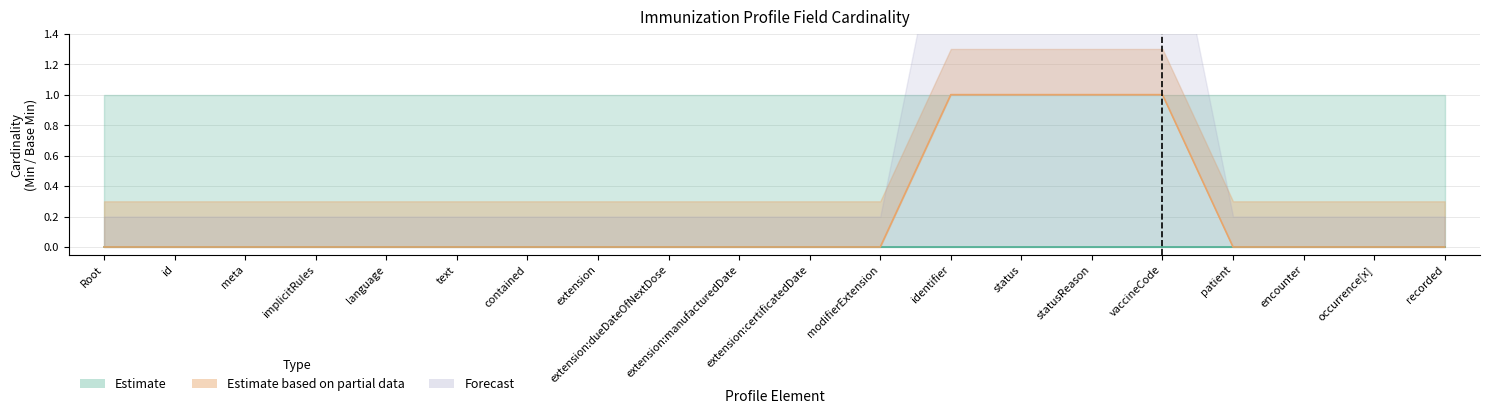

Which has a higher value, Immunization.status or Immunization.vaccineCode?

Immunization.status